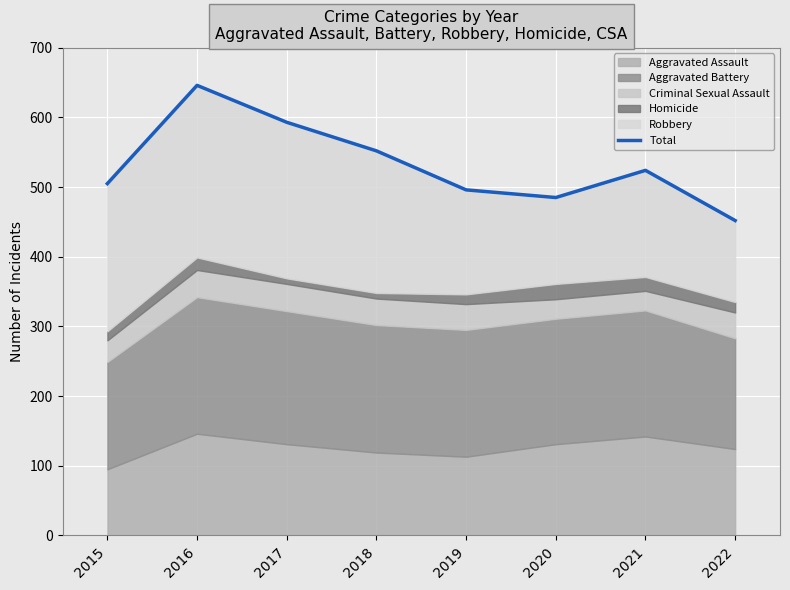

Reading right to left, what are all the values shown in this chart?

2022=452	2021=524	2020=485	2019=496	2018=552	2017=593	2016=646	2015=505